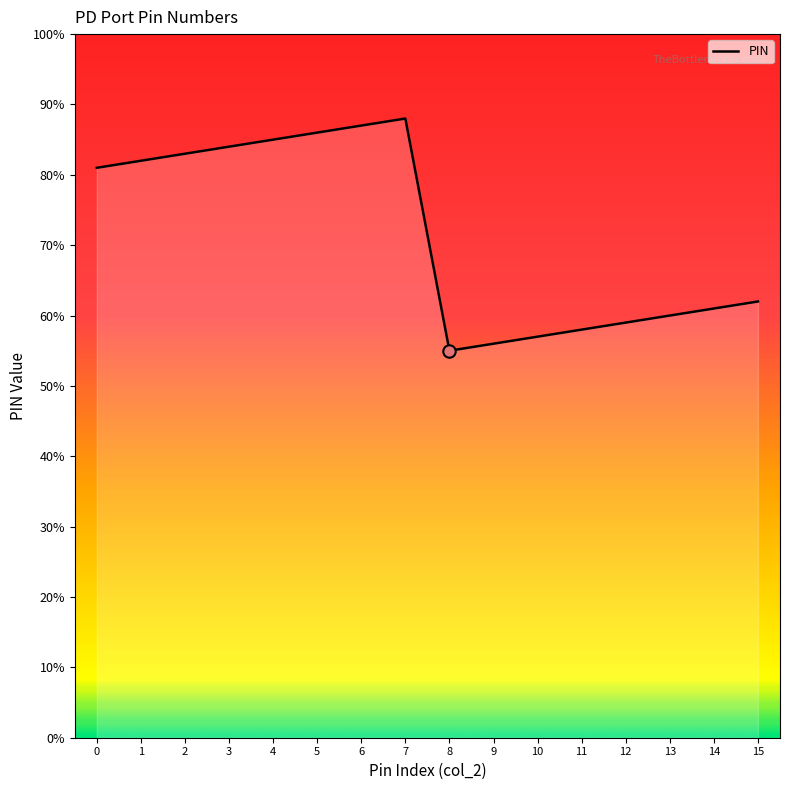

Between 2 and 9, which is larger?

2